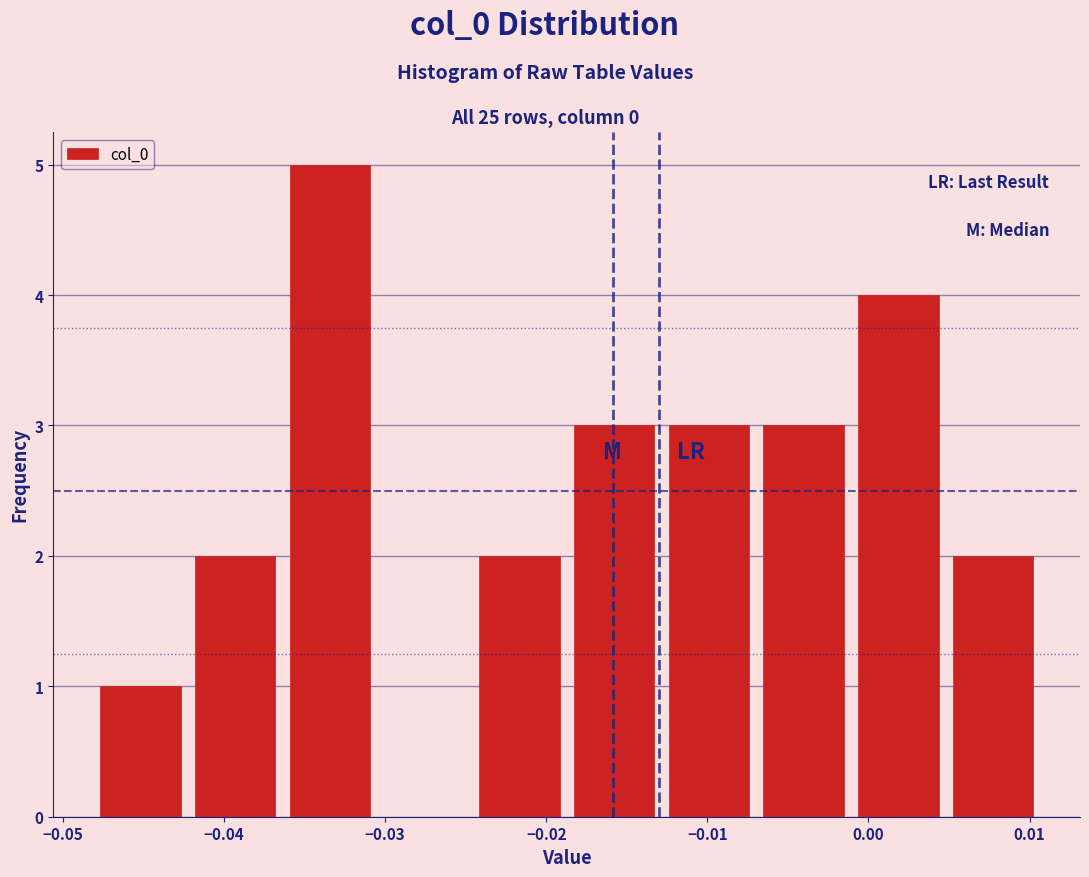

Reading left to right, list every bar in this chart as the range it spans on the x-axis followed by its height. Neither the bar edges nor the heights are printed on the chart, so give them approximately, as read against the axes.

-0.048 to -0.042: 1
-0.042 to -0.036: 2
-0.036 to -0.030: 5
-0.030 to -0.025: 0
-0.025 to -0.019: 2
-0.019 to -0.013: 3
-0.013 to -0.007: 3
-0.007 to -0.001: 3
-0.001 to 0.005: 4
0.005 to 0.011: 2